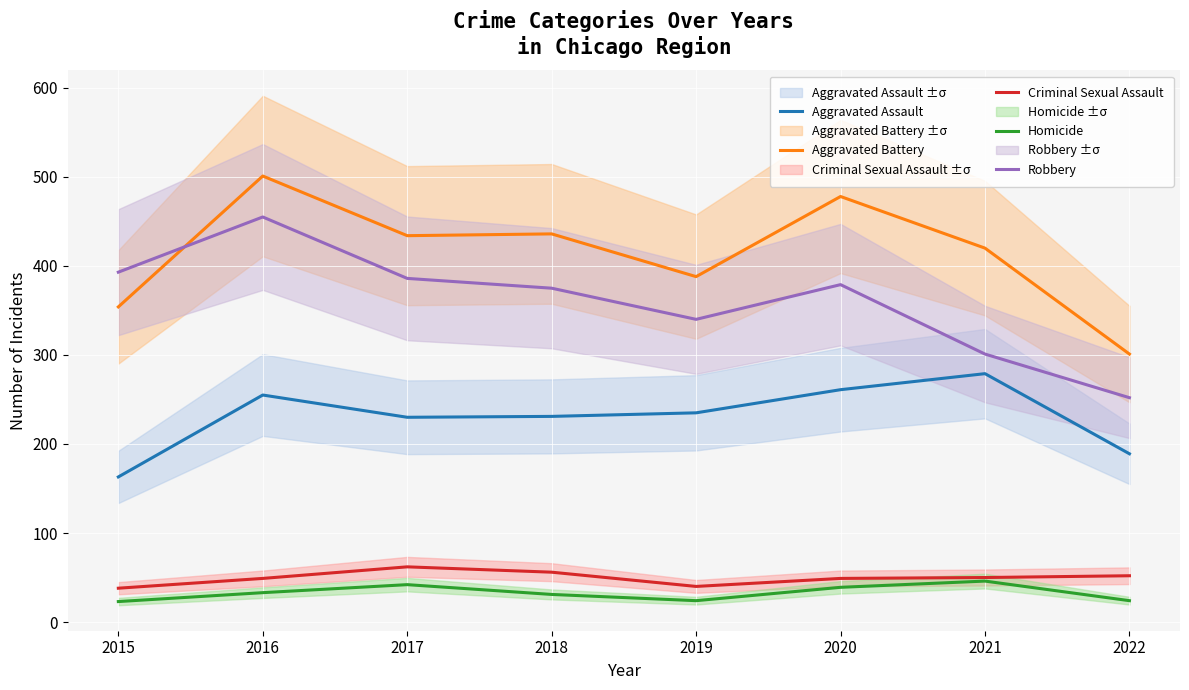

Which series has the largest range (max minus min)?

Robbery